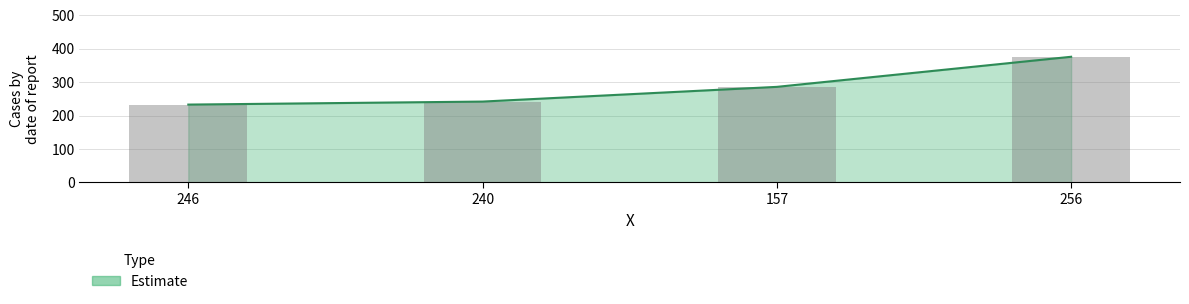

What position from the left is 240?

2